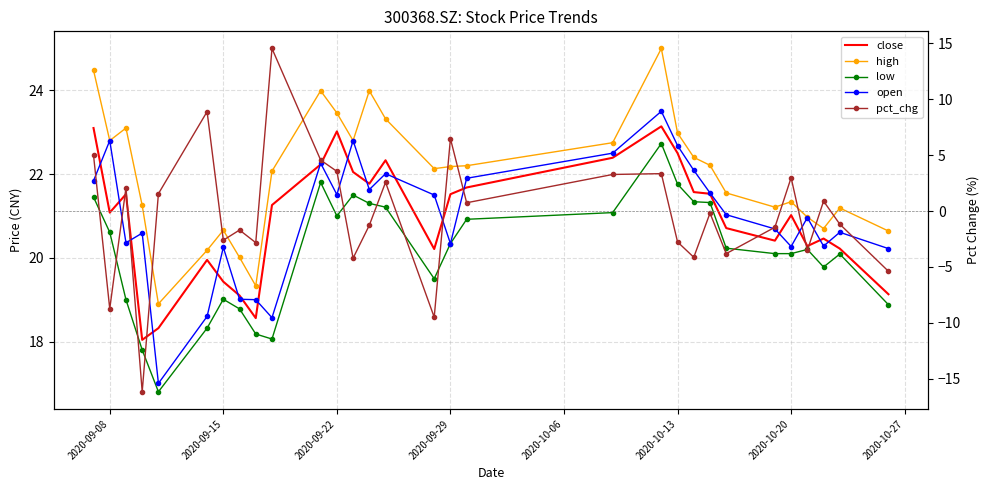

In open, how many points are higher than both neighbors (excluding endpoints)?

9